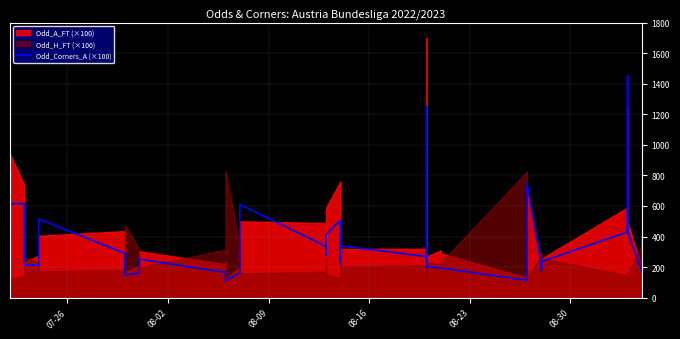

What is the label of the 6th point from the left?

08-30